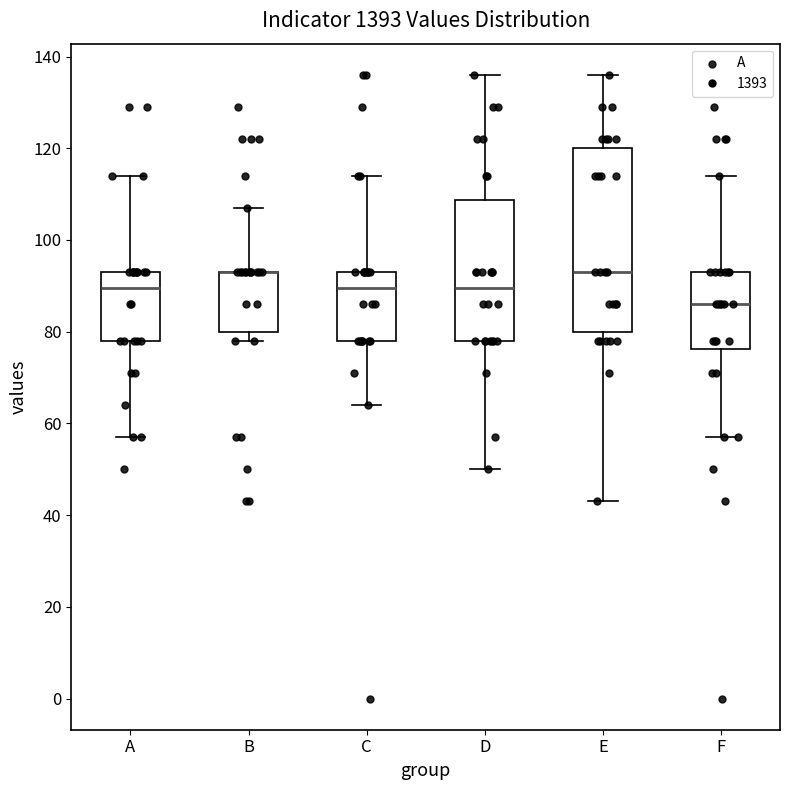

Reading left to right, read every box against the y-axis: the position of its median line, the range the box covers, and the ends of its whiskers. The values are not printed on the chart, so give them approximately, as read against the axis.

A: median 90, box 78 to 94, whiskers 58 to 114
B: median 94 (drawn on the box's upper edge), box 80 to 94, whiskers 78 to 108
C: median 90, box 78 to 94, whiskers 64 to 114
D: median 90, box 78 to 108, whiskers 50 to 136
E: median 94, box 80 to 120, whiskers 44 to 136
F: median 86, box 76 to 94, whiskers 58 to 114